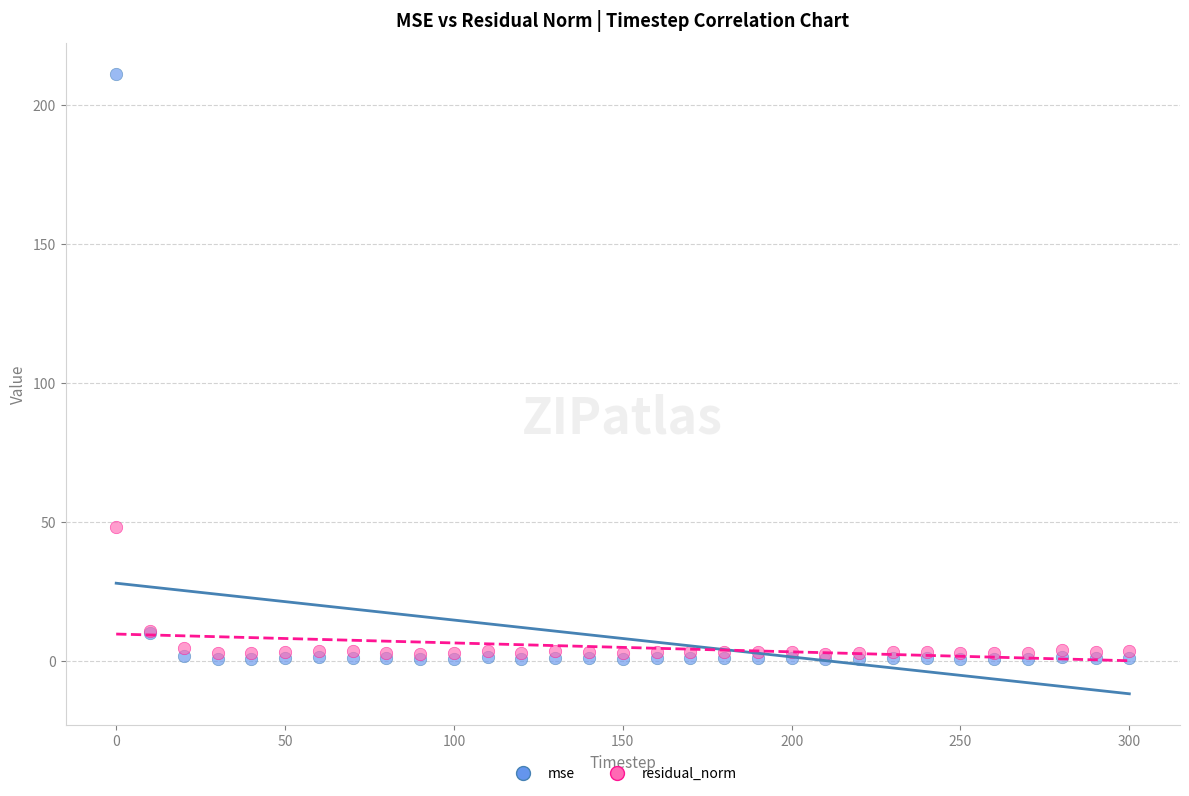

In the mse series, what Y value is closest to 105?

10.0